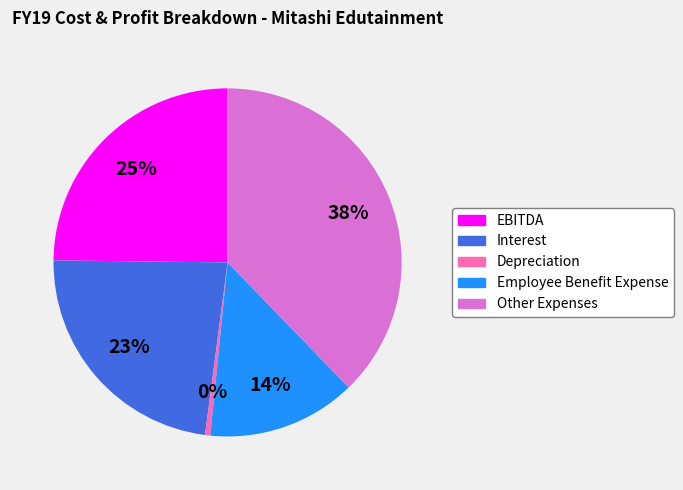

Rank the categories by value from lowest to highest.

Depreciation, Employee Benefit Expense, Interest, EBITDA, Other Expenses